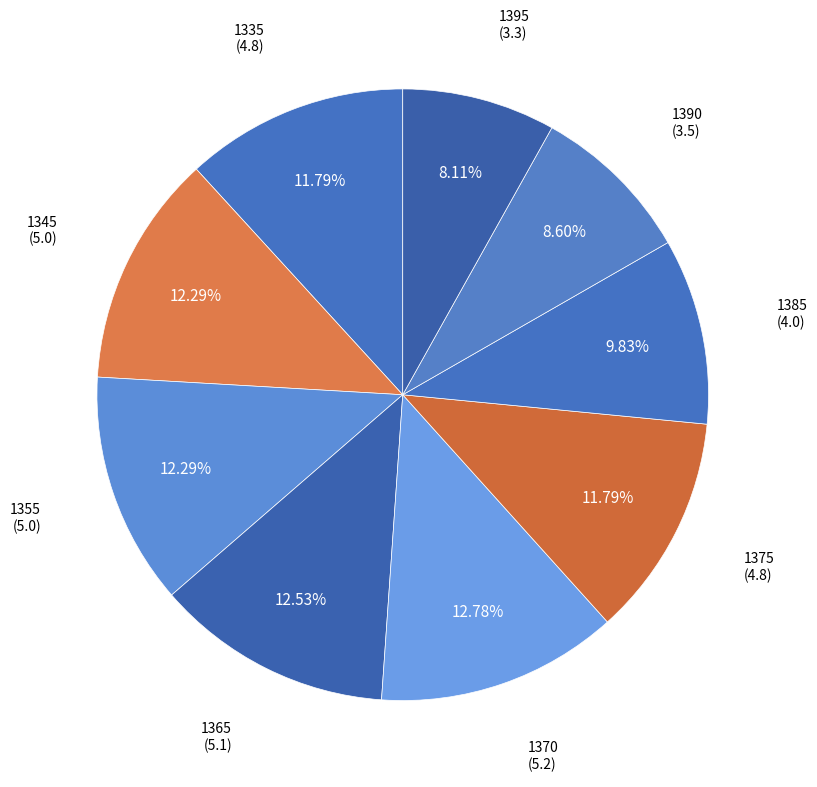

To the nearest percent, what is the difference between the 1395 and 1335 slice percentages?

4%